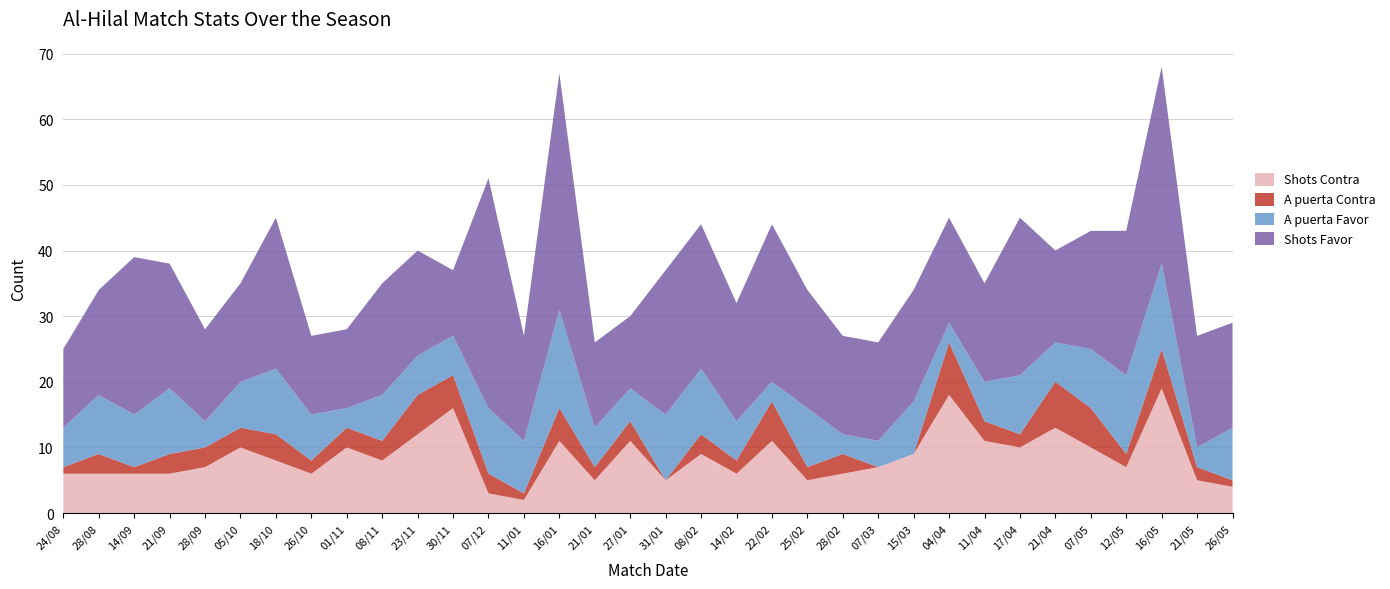

Reading left to right, extract all data points from this chart.

Shots Contra: 24/08=6	28/08=6	14/09=6	21/09=6	28/09=7	05/10=10	18/10=8	26/10=6	01/11=10	08/11=8	23/11=12	30/11=16	07/12=3	11/01=2	16/01=11	21/01=5	27/01=11	31/01=5	08/02=9	14/02=6	22/02=11	25/02=5	28/02=6	07/03=7	15/03=9	04/04=18	11/04=11	17/04=10	21/04=13	07/05=10	12/05=7	16/05=19	21/05=5	26/05=4
A puerta Contra: 24/08=1	28/08=3	14/09=1	21/09=3	28/09=3	05/10=3	18/10=4	26/10=2	01/11=3	08/11=3	23/11=6	30/11=5	07/12=3	11/01=1	16/01=5	21/01=2	27/01=3	31/01=0	08/02=3	14/02=2	22/02=6	25/02=2	28/02=3	07/03=0	15/03=0	04/04=8	11/04=3	17/04=2	21/04=7	07/05=6	12/05=2	16/05=6	21/05=2	26/05=1
A puerta Favor: 24/08=6	28/08=9	14/09=8	21/09=10	28/09=4	05/10=7	18/10=10	26/10=7	01/11=3	08/11=7	23/11=6	30/11=6	07/12=10	11/01=8	16/01=15	21/01=6	27/01=5	31/01=10	08/02=10	14/02=6	22/02=3	25/02=9	28/02=3	07/03=4	15/03=8	04/04=3	11/04=6	17/04=9	21/04=6	07/05=9	12/05=12	16/05=13	21/05=3	26/05=8
Shots Favor: 24/08=12	28/08=16	14/09=24	21/09=19	28/09=14	05/10=15	18/10=23	26/10=12	01/11=12	08/11=17	23/11=16	30/11=10	07/12=35	11/01=16	16/01=36	21/01=13	27/01=11	31/01=22	08/02=22	14/02=18	22/02=24	25/02=18	28/02=15	07/03=15	15/03=17	04/04=16	11/04=15	17/04=24	21/04=14	07/05=18	12/05=22	16/05=30	21/05=17	26/05=16